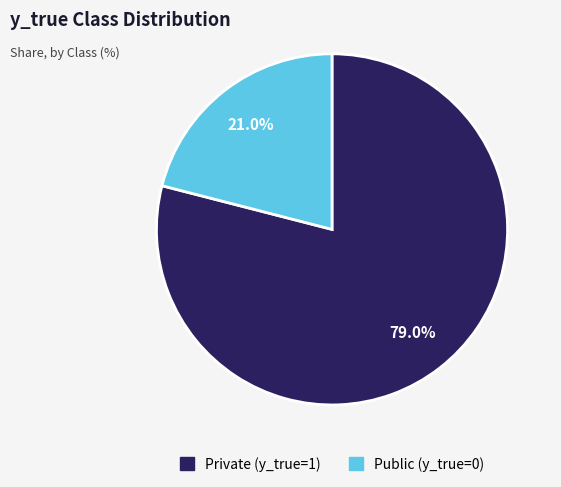

What portion of the pie excludes Public (y_true=0)?

79.0%